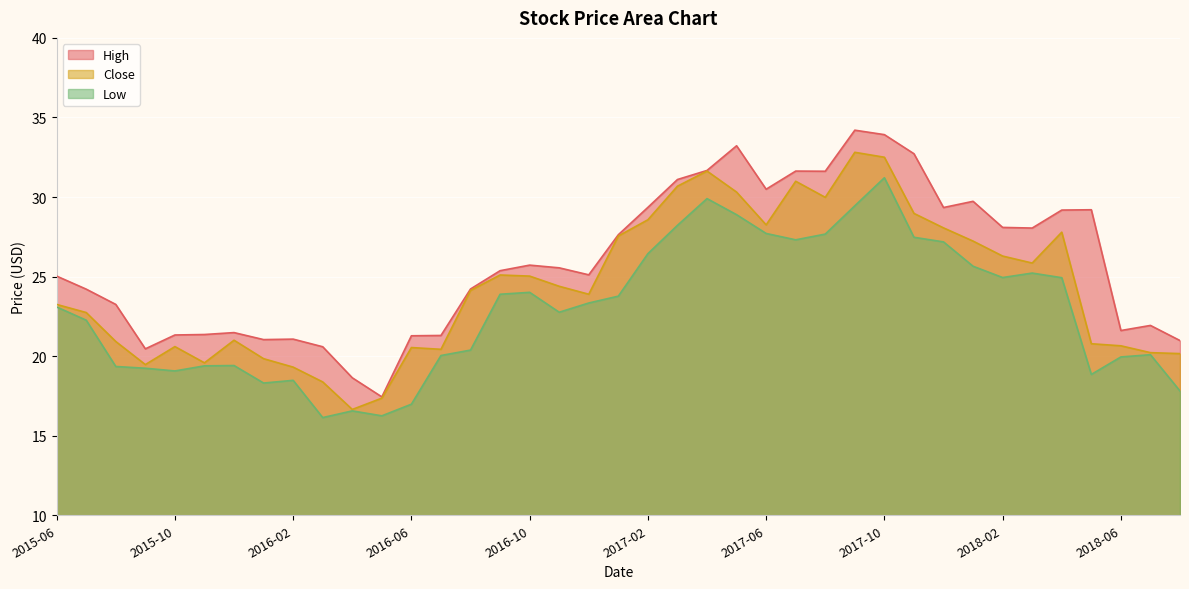

The value of Close at 2017-12 is 28.1. True or false?

True